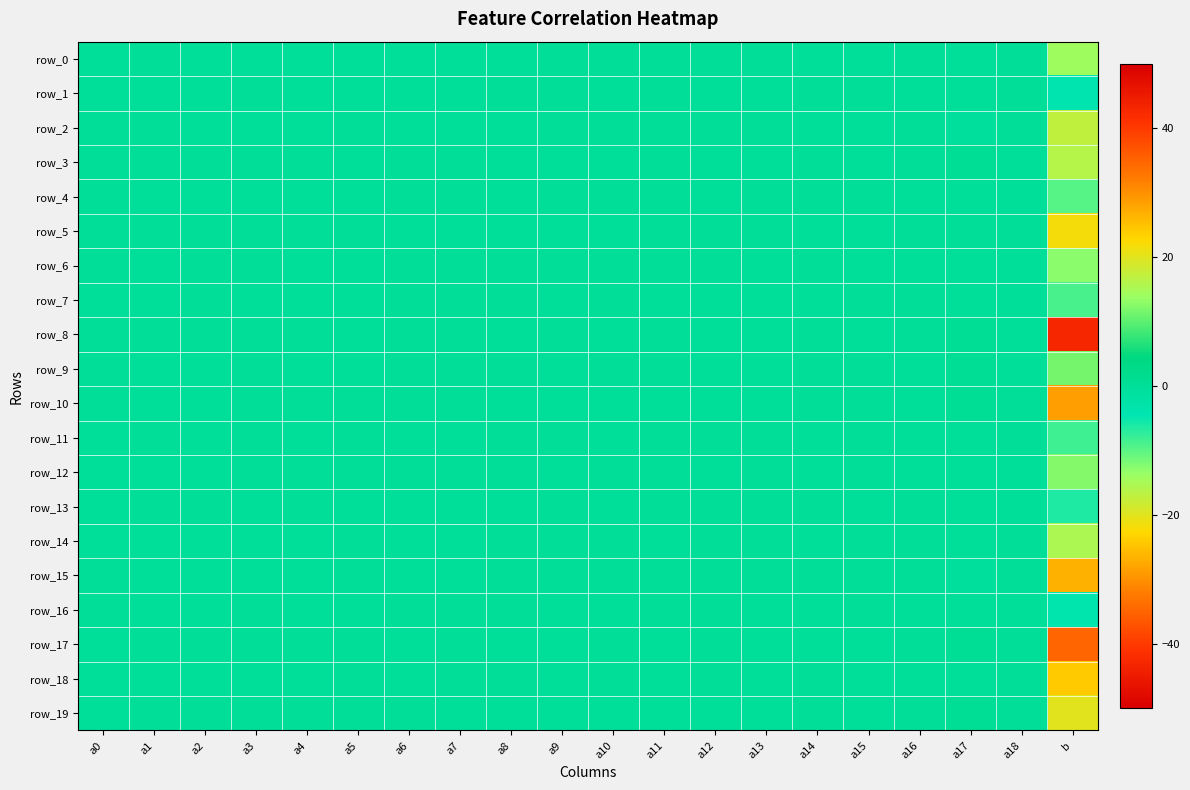

Which series has the widest spread of values?

row_8